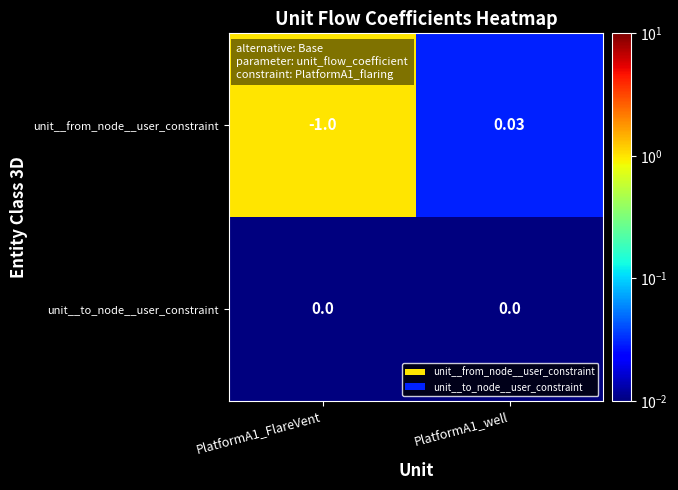

Which series has the largest total across all categories?

unit__to_node__user_constraint